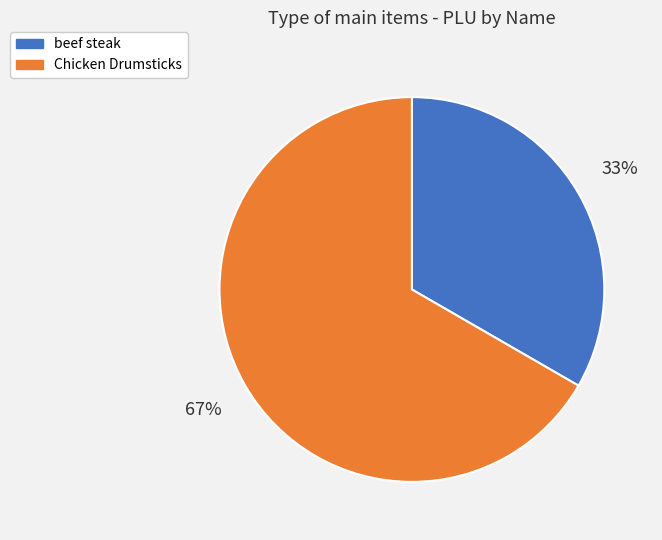

To the nearest percent, what portion does Chicken Drumsticks represent?

67%